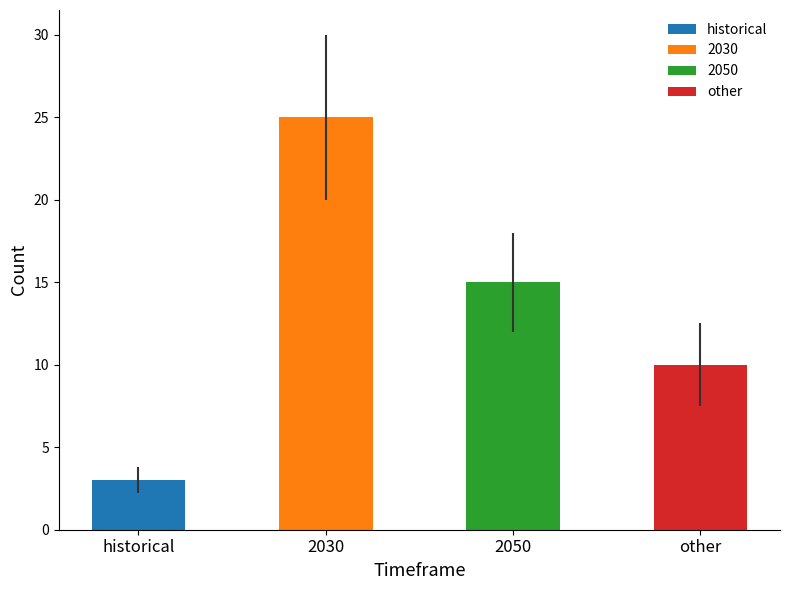

At which label is Count closest to 18?

2050